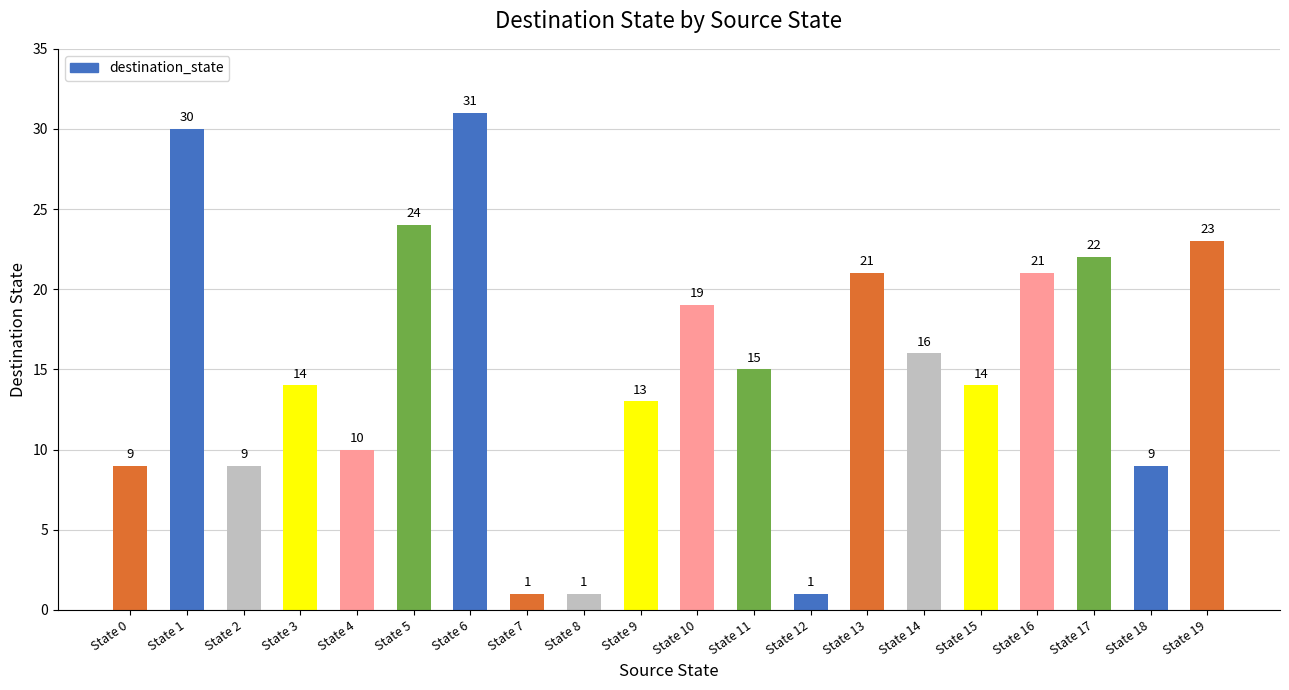

How many bars are there in total?

20